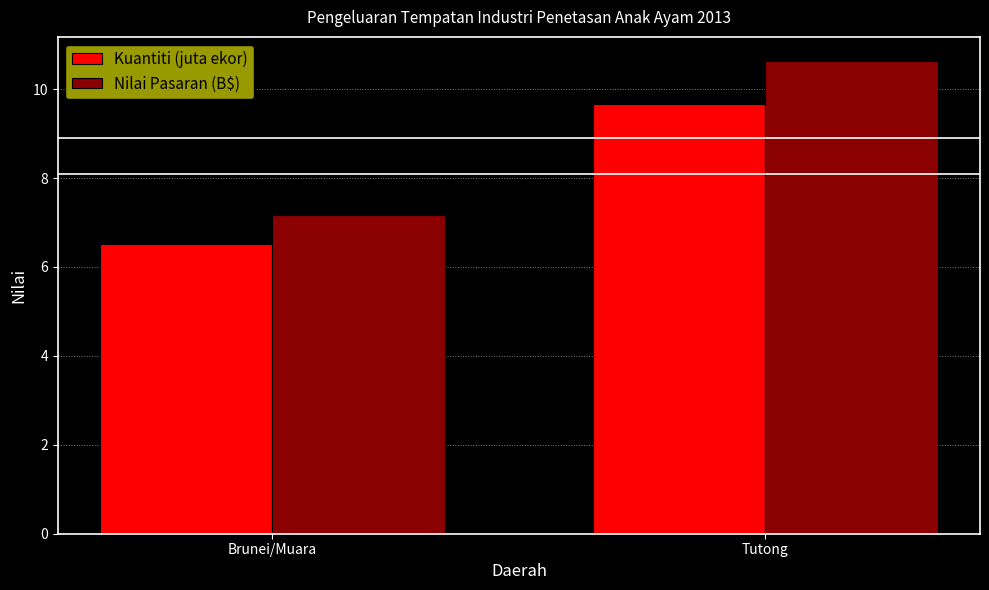

Does the chart contain stacked bars?

No